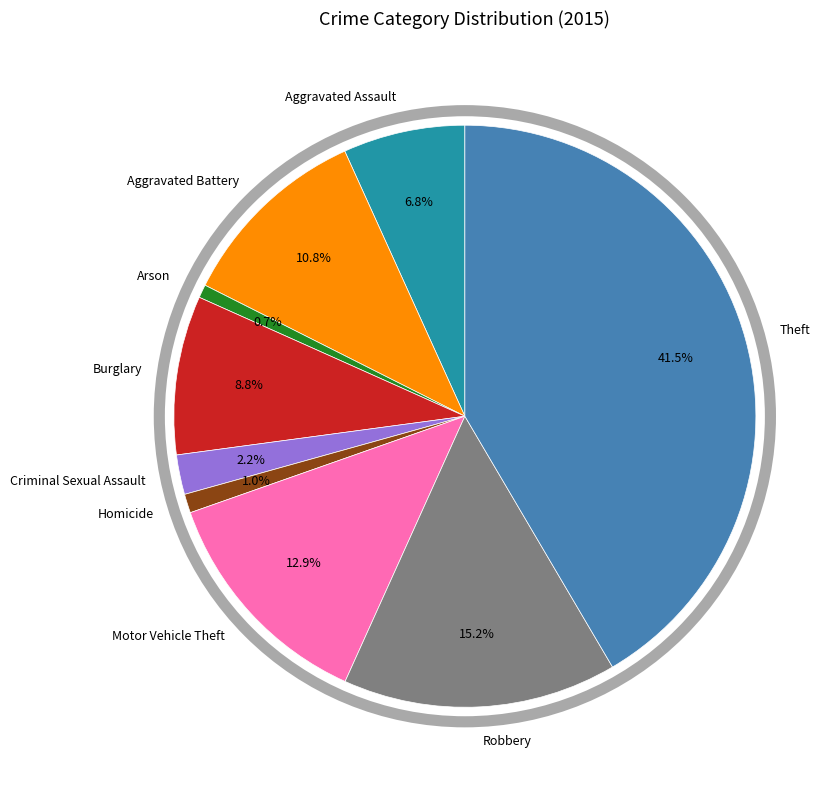

How many slices are in this pie chart?

9